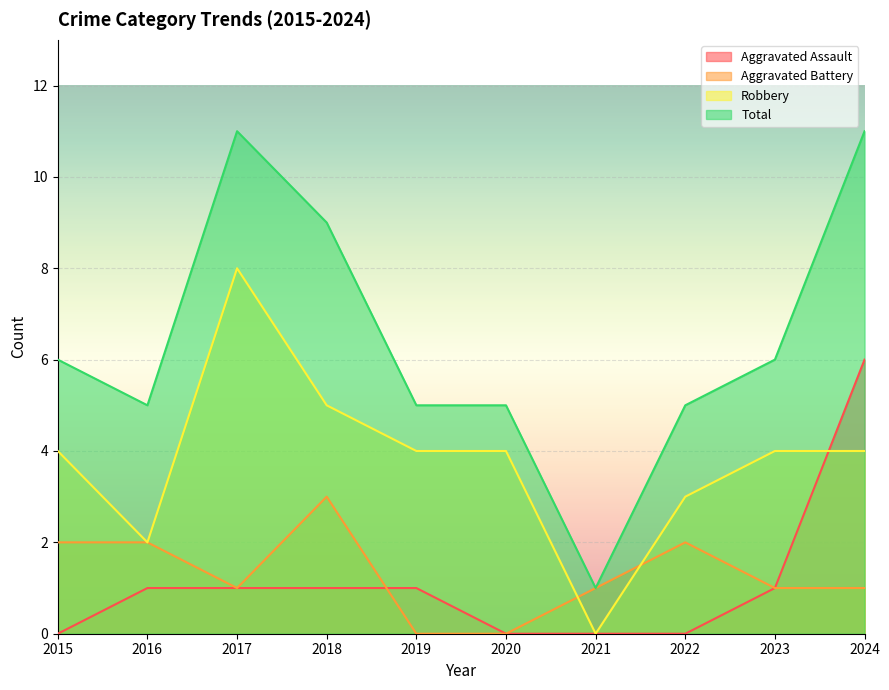

How many lines are shown in the chart?

4